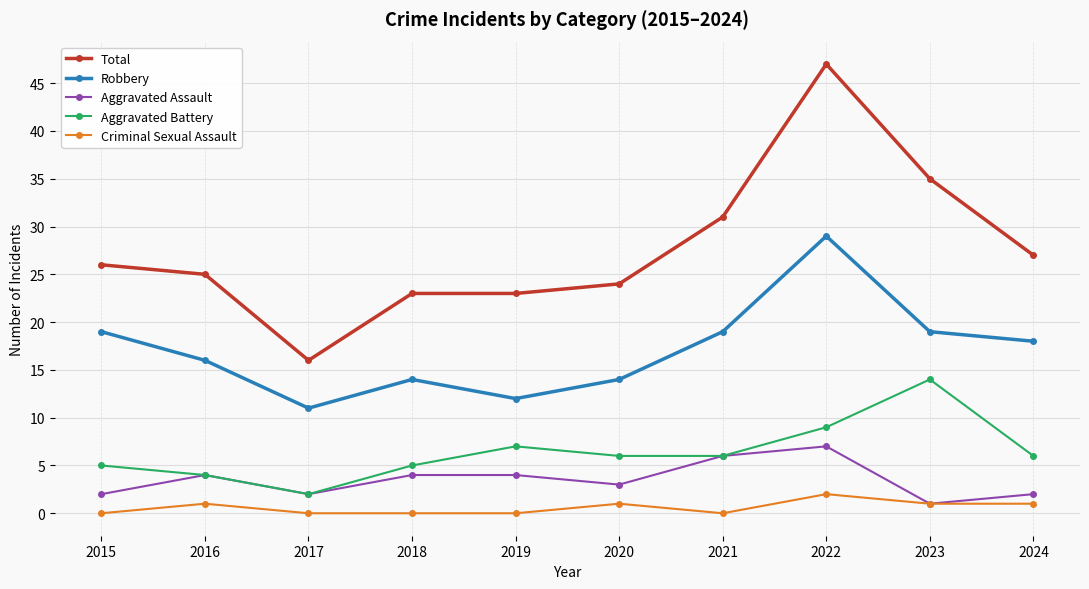

Rank the series at 2019 from lowest to highest value.

Criminal Sexual Assault, Aggravated Assault, Aggravated Battery, Robbery, Total